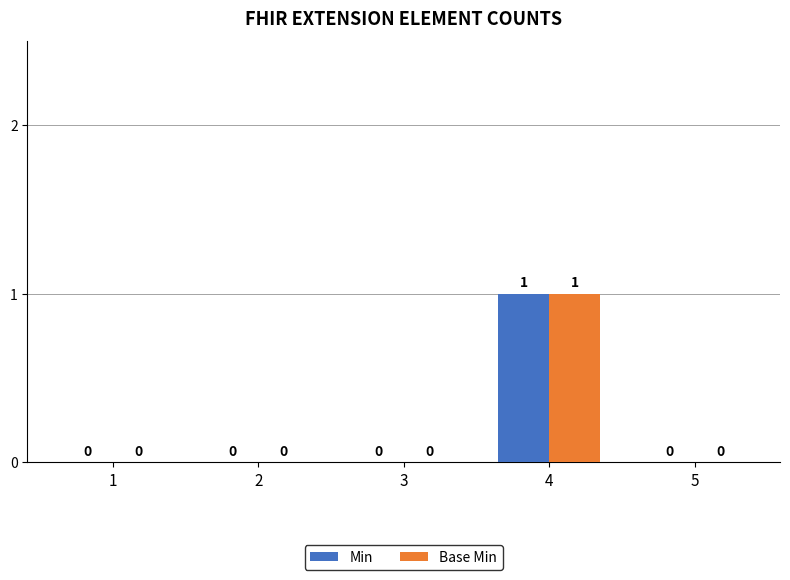

At which category is the sum across all series the highest?

4